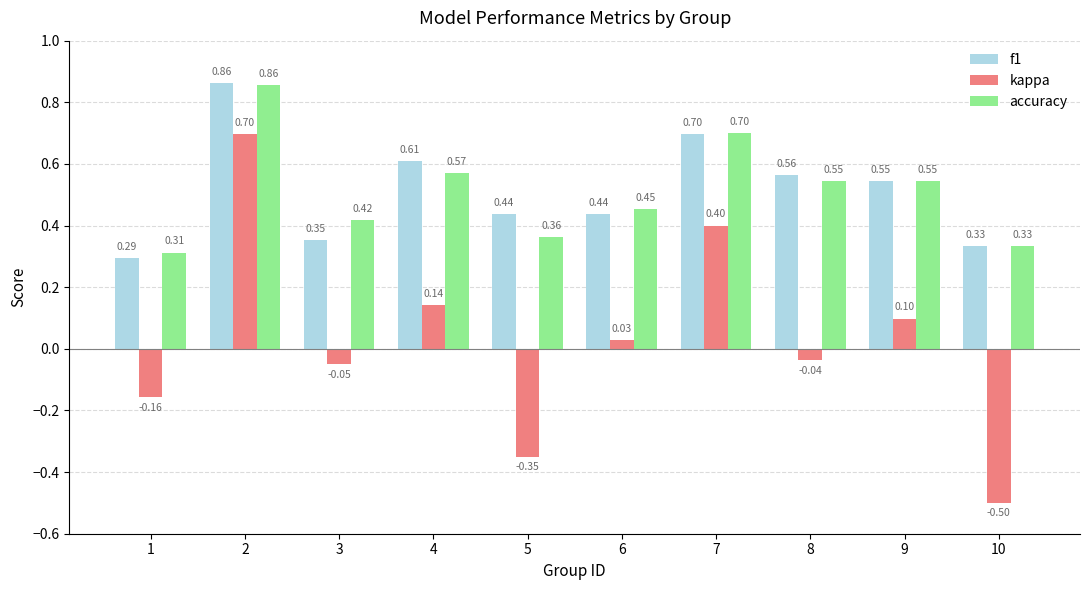

Which series has the largest total across all categories?

f1